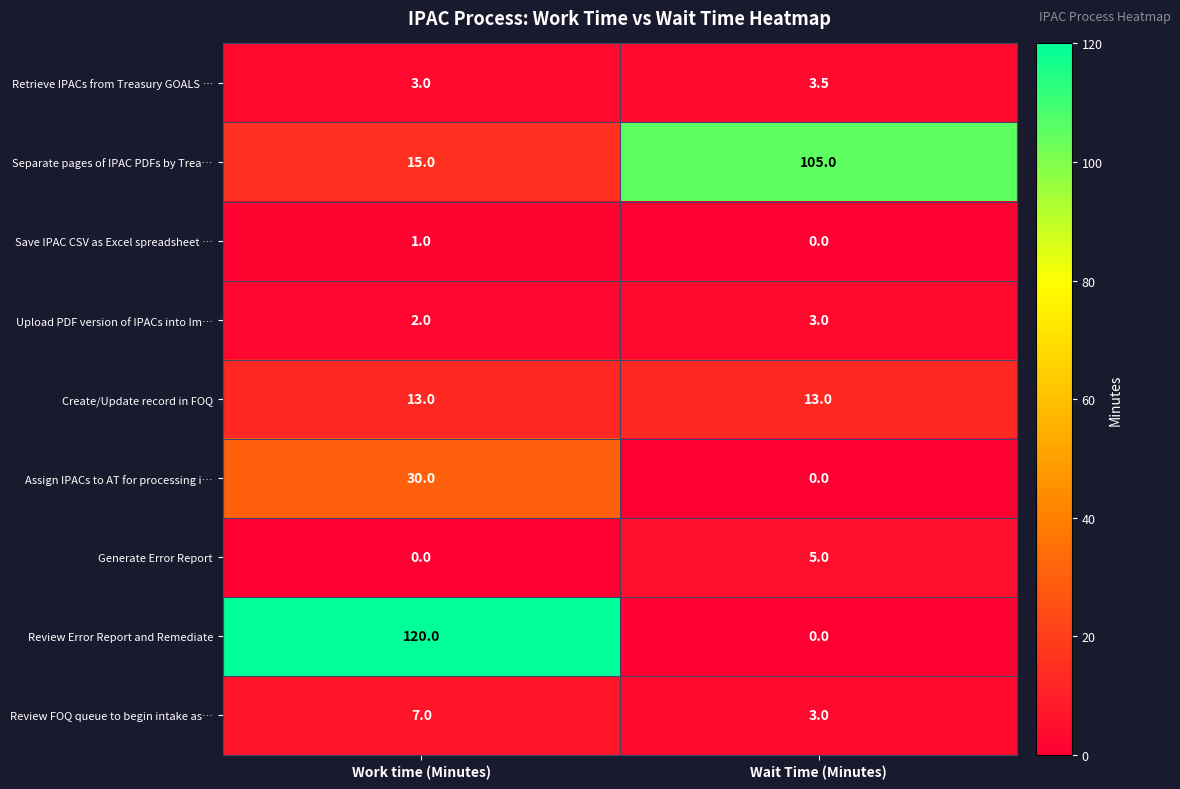

At which label is Save IPAC CSV as Excel spreadsheet … closest to 0?

Wait Time (Minutes)